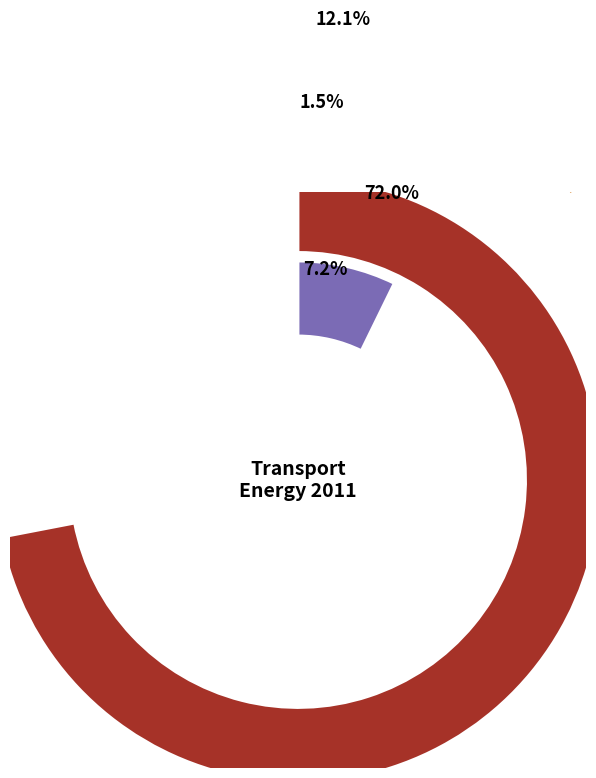

To the nearest percent, what is the difference between the largest and smallest slice percentages?

70%